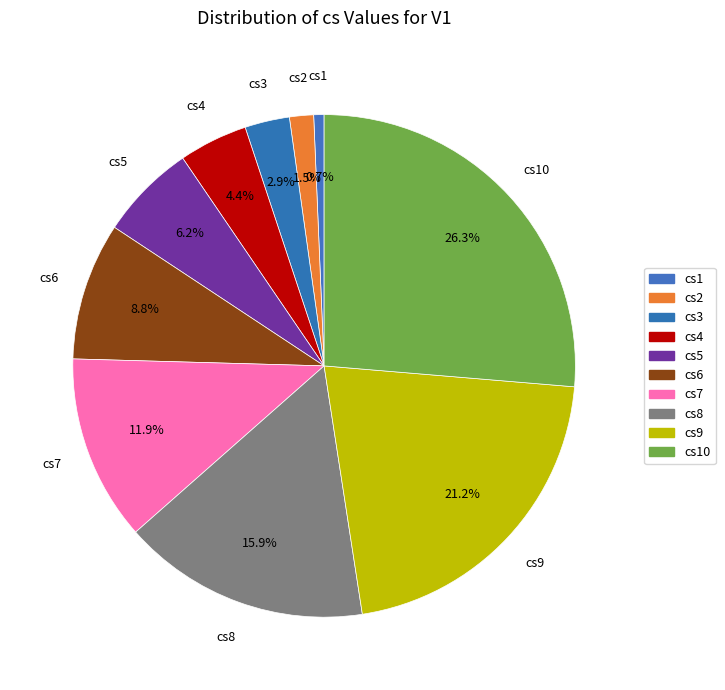

Does cs2 represent more than half of the total?

No